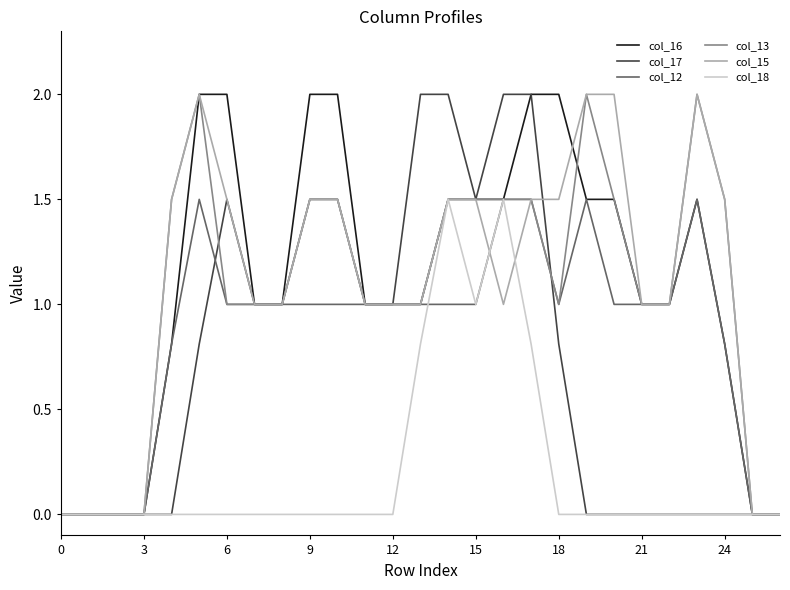

The col_17 series shows 1.4 at 12. True or false?

False